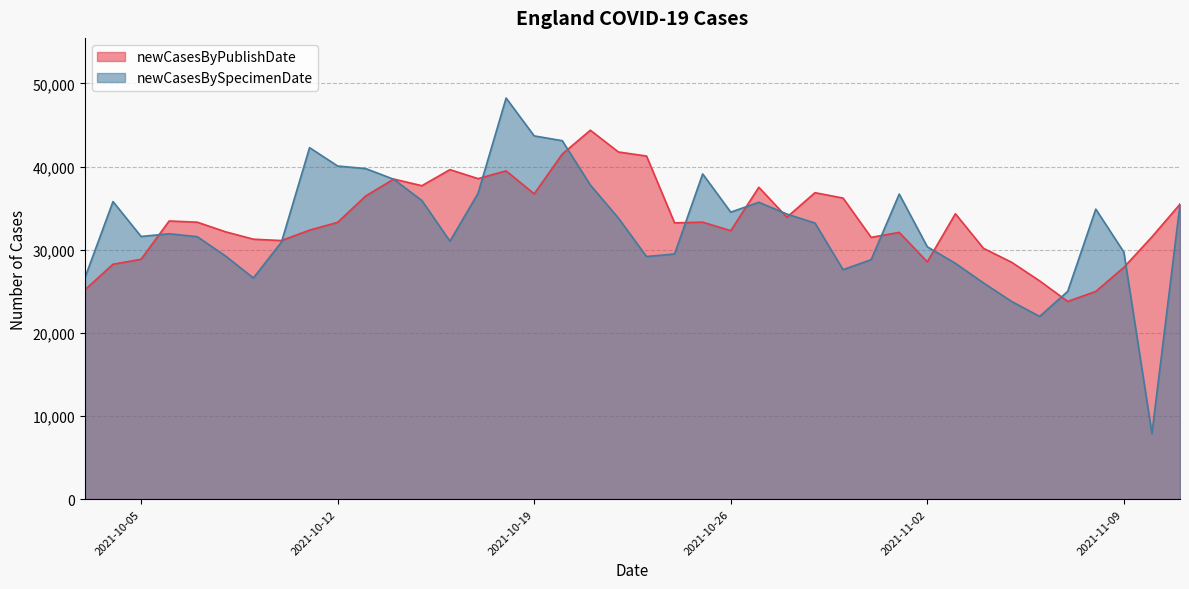

List the series in order of their overall mean, highest first.

newCasesByPublishDate, newCasesBySpecimenDate